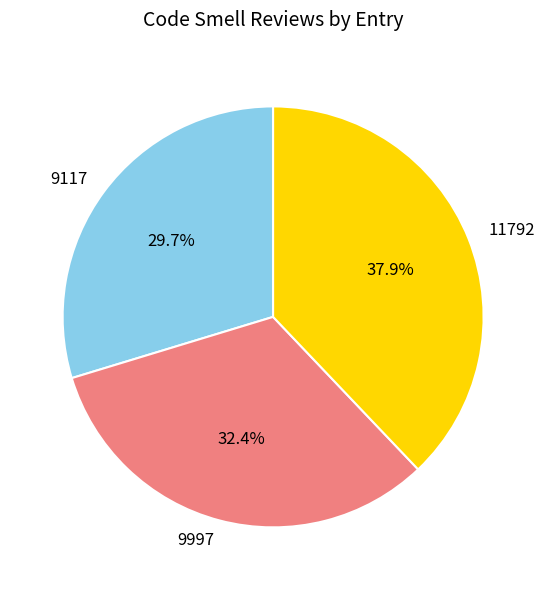

Does 9997 represent more than half of the total?

No